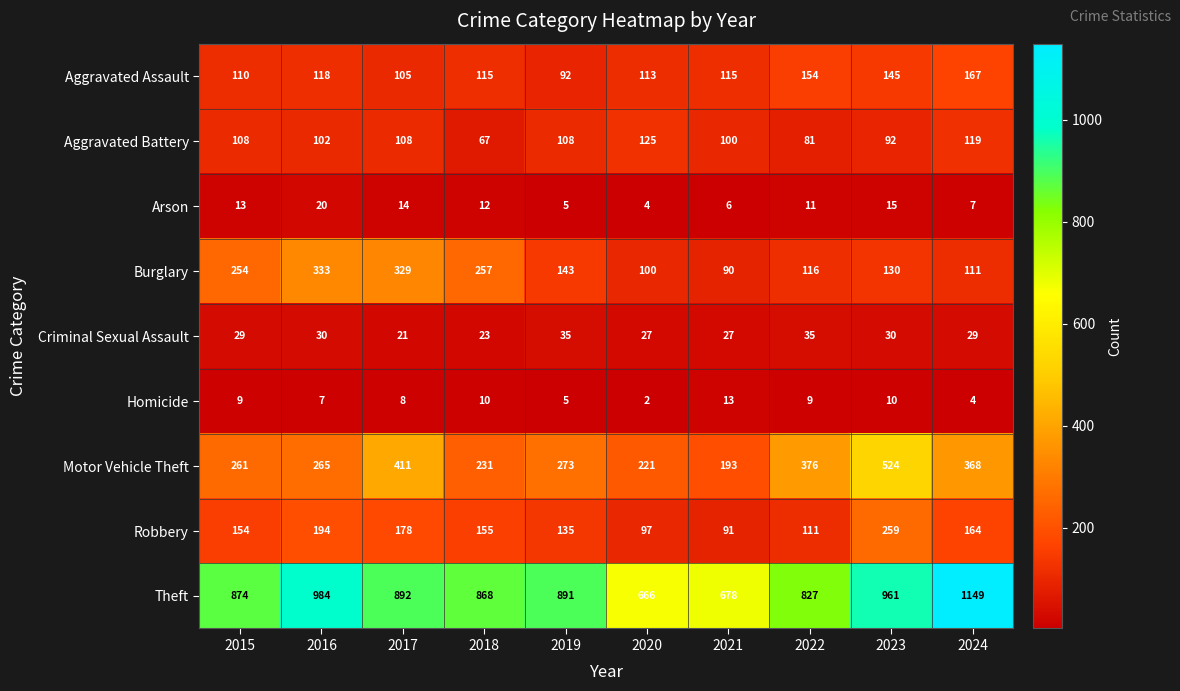

Is it true that Homicide equals 4 at 2024?

True